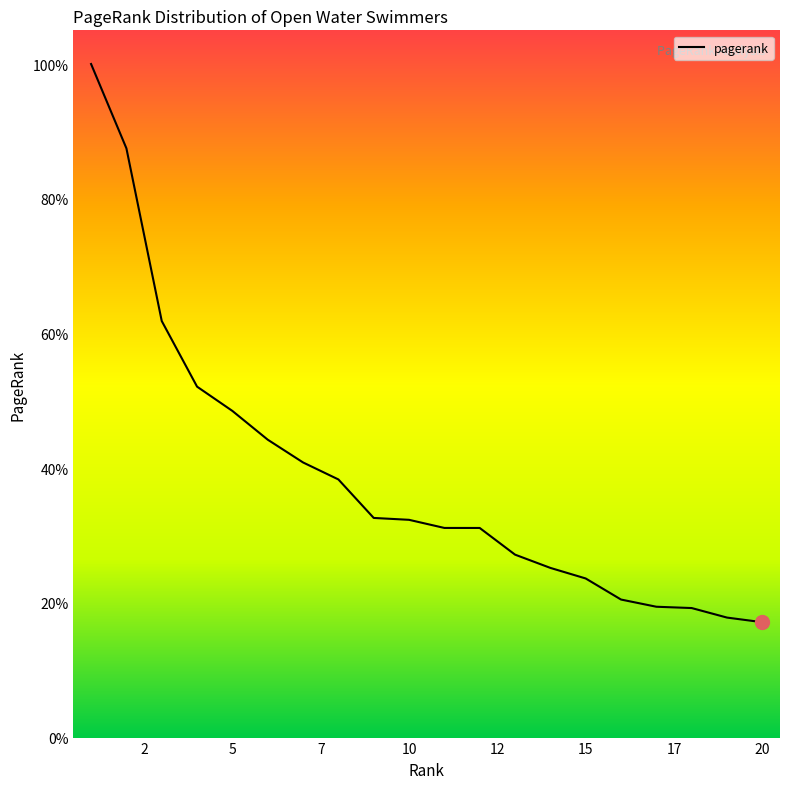

What is the greatest value displayed?

100.0